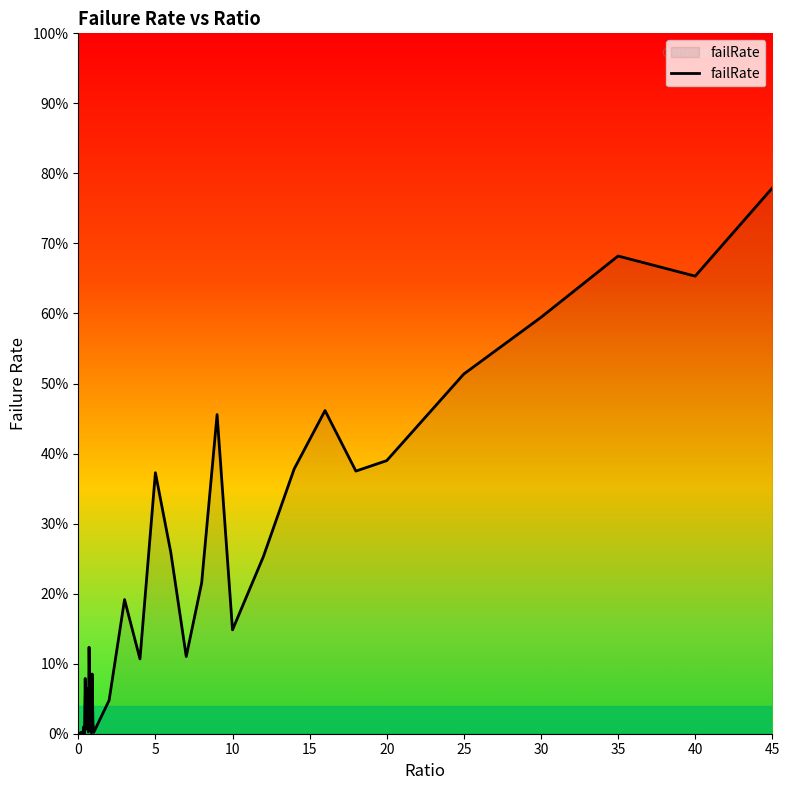

Does the chart have visible grid lines?

No